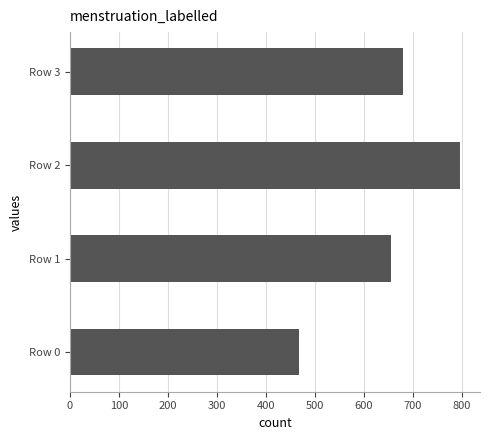

How many bars are there in total?

4